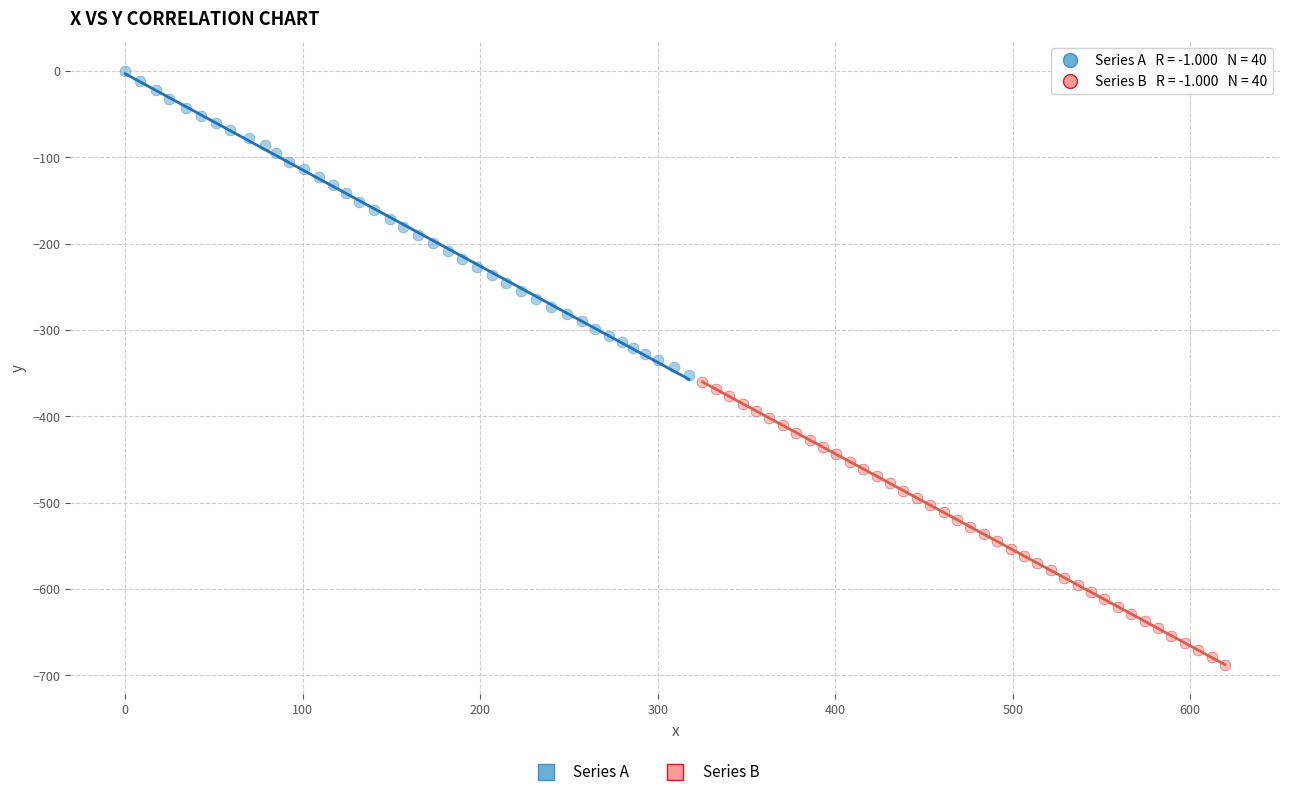

Which series has the widest spread of Y values?

Series A